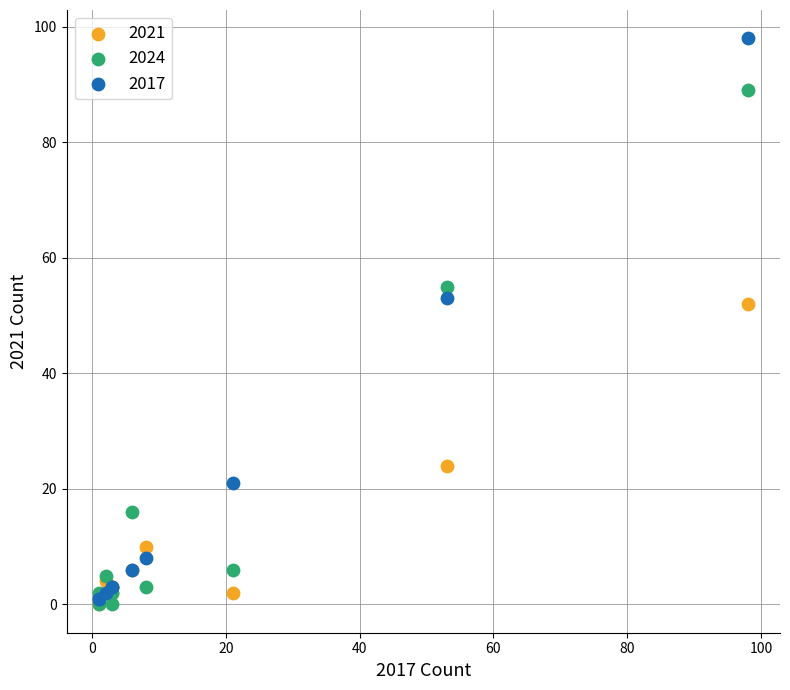

In the 2021 series, what Y value is closest to 26?

24